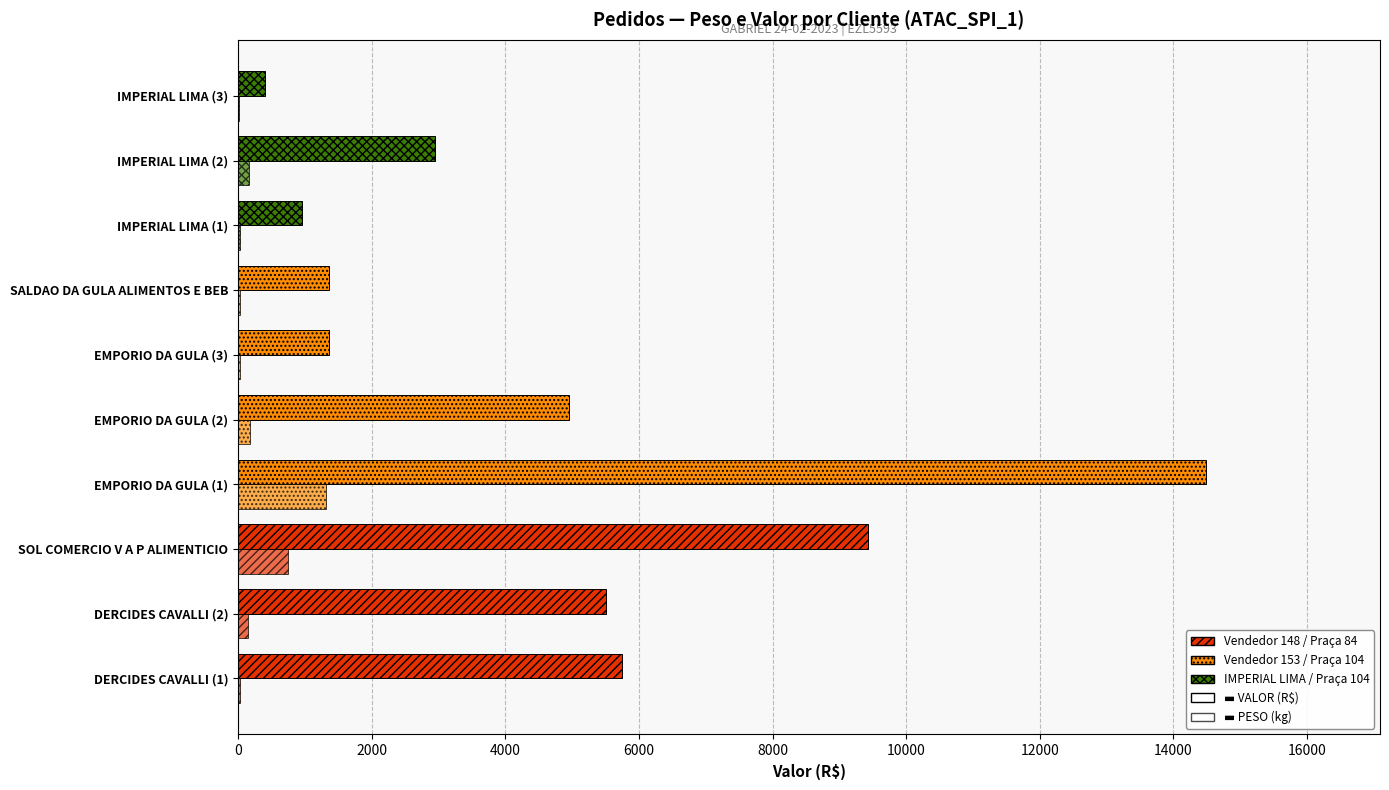

Count the number of categories in the chart.

10